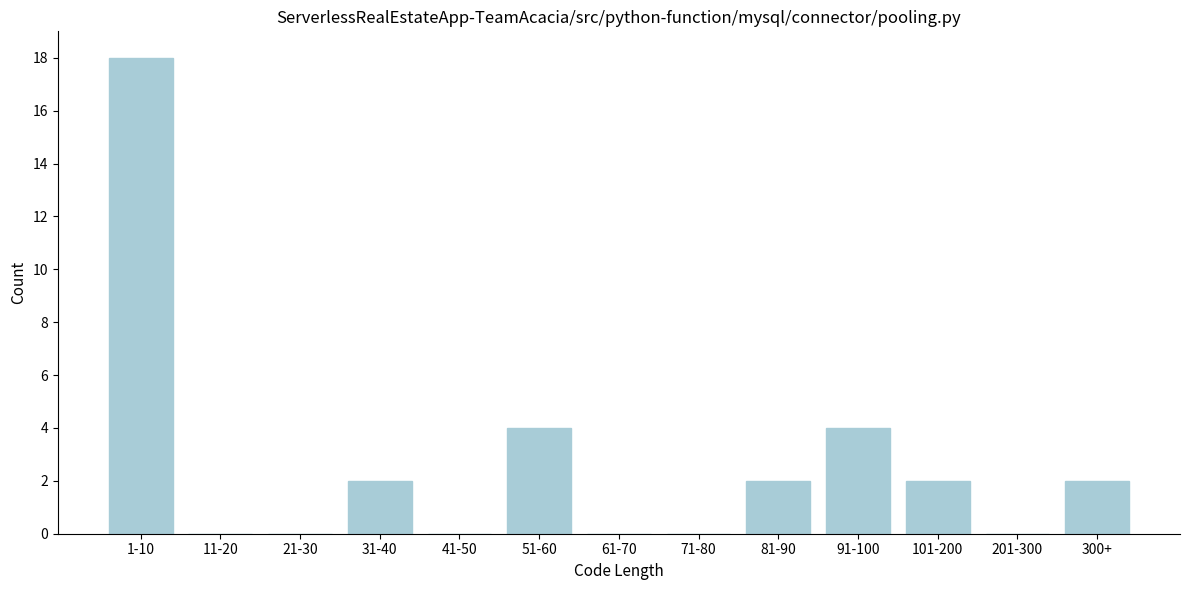

Reading left to right, transcribe all the data shown in this chart.

1-10=18	11-20=0	21-30=0	31-40=2	41-50=0	51-60=4	61-70=0	71-80=0	81-90=2	91-100=4	101-200=2	201-300=0	300+=2